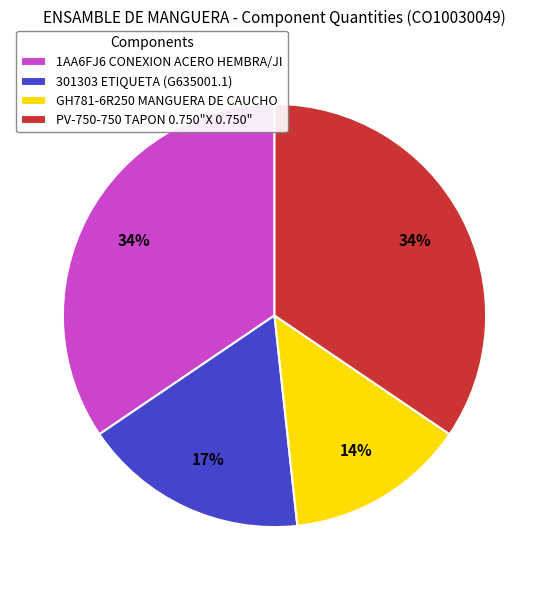

To the nearest percent, what is the average slice percentage?

25%